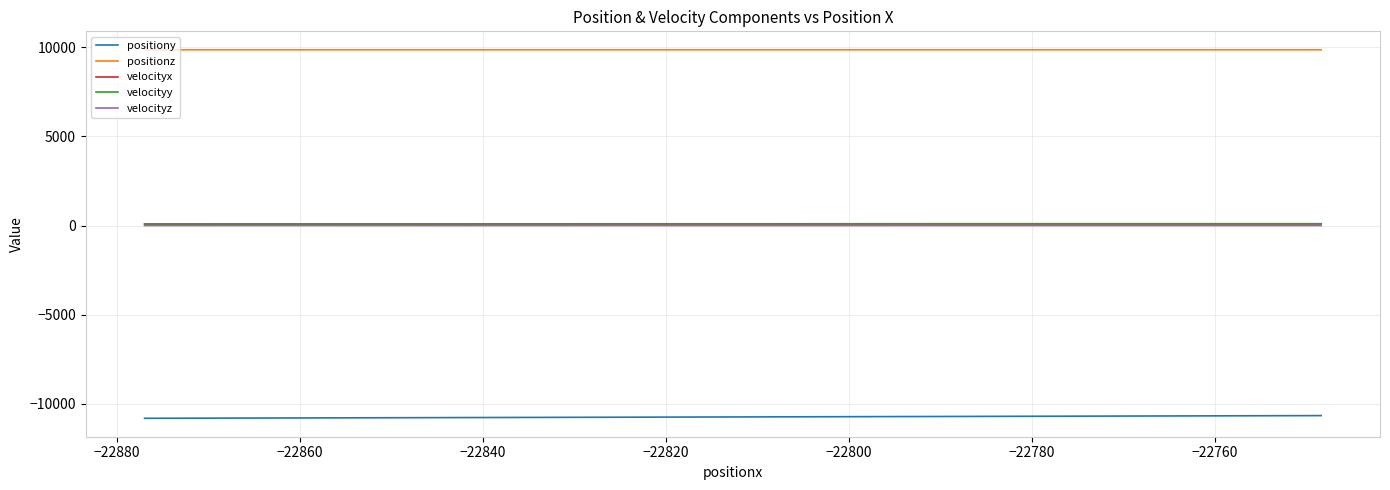

What is the maximum value shown in the chart?

9854.4